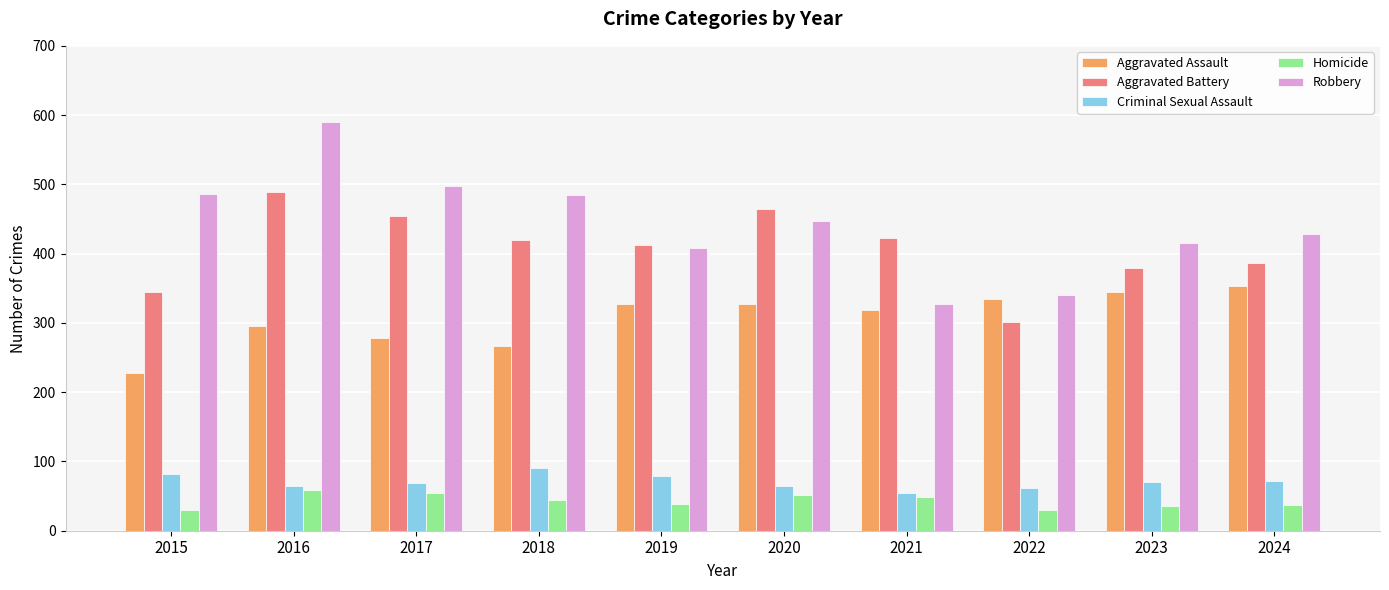

Which series has the largest total across all categories?

Robbery